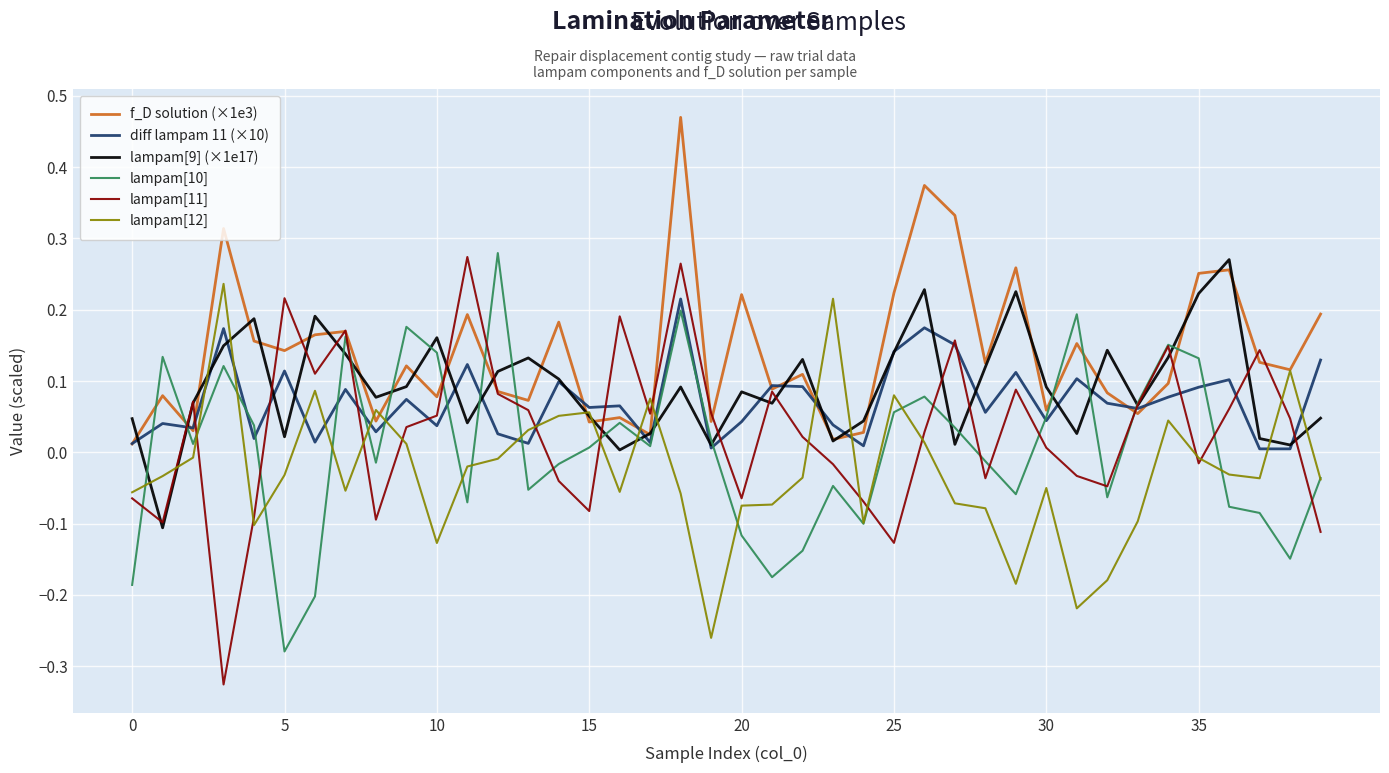

Which series has the largest total across all categories?

f_D solution (×1e3)